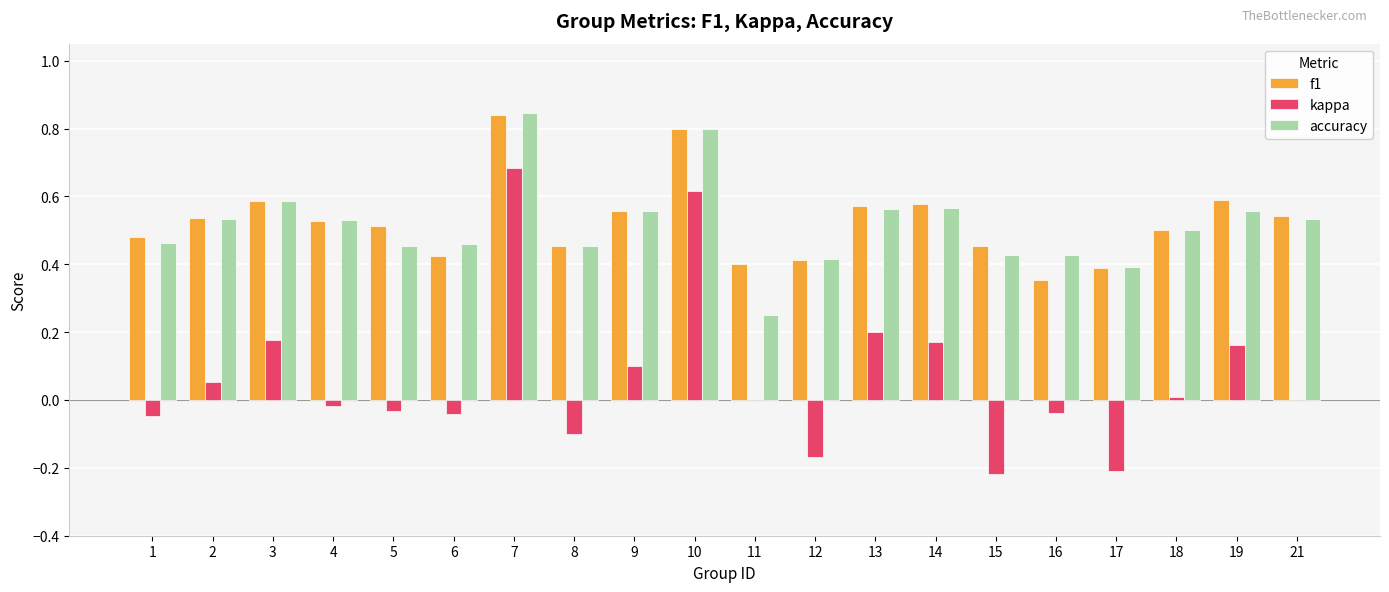

True or false: kappa has a value of 0.0 at 2.

False